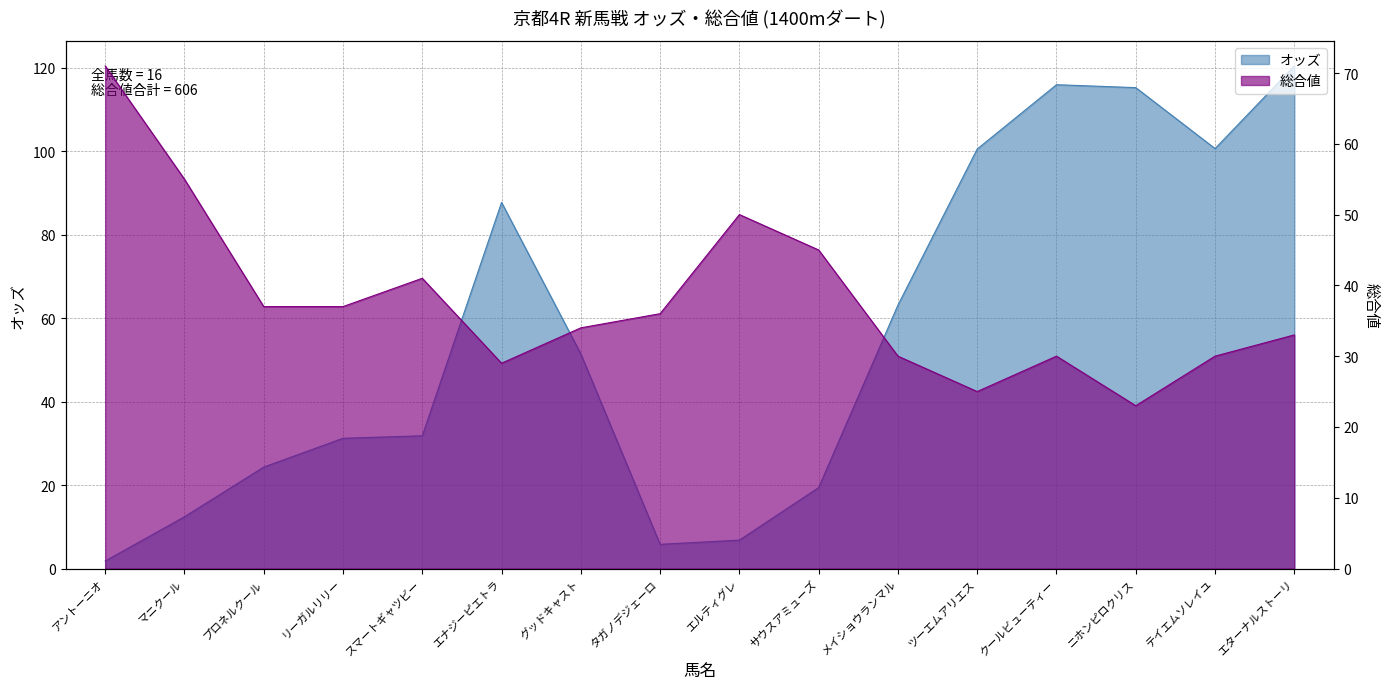

What is the label of the 14th point from the right?

プロネルクール